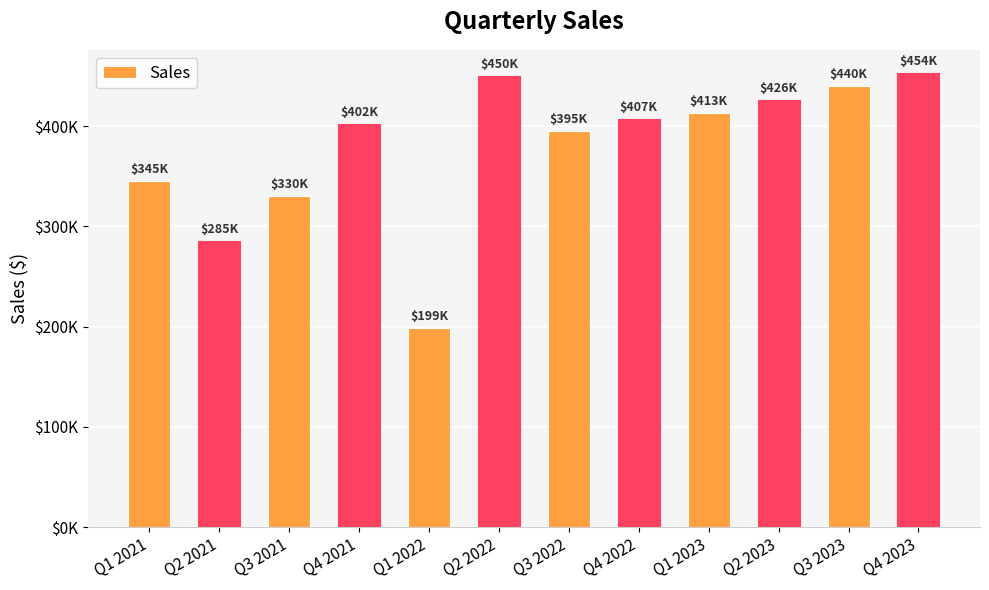

The value at Q4 2023 is 453500.0. True or false?

True